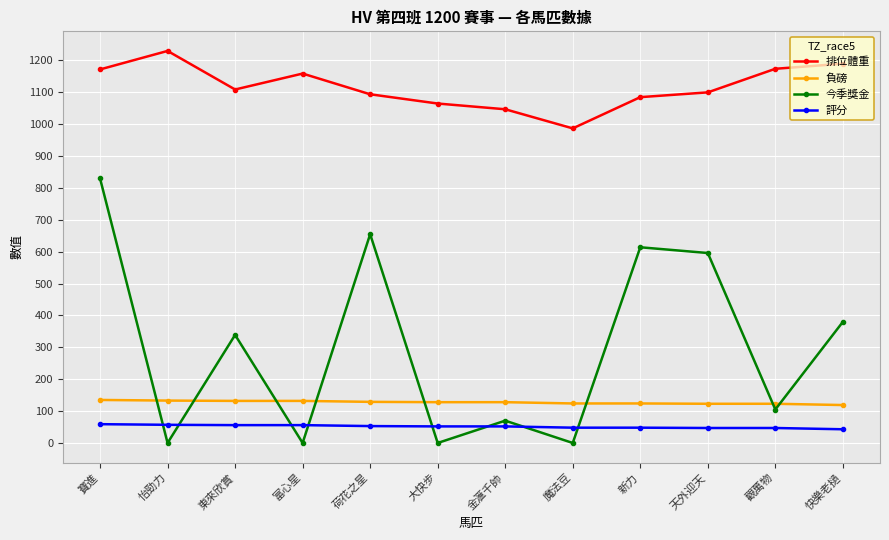

Which label corresponds to the largest value in the chart?

怡勁力